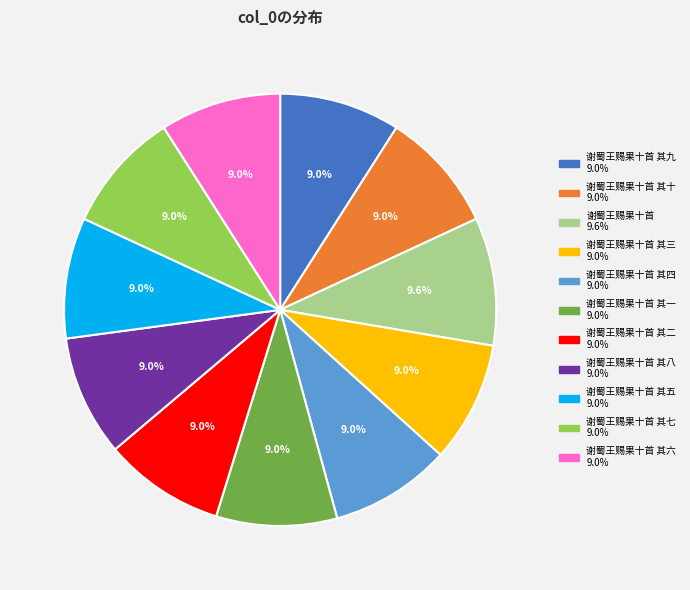

Count the number of slices in the pie.

11